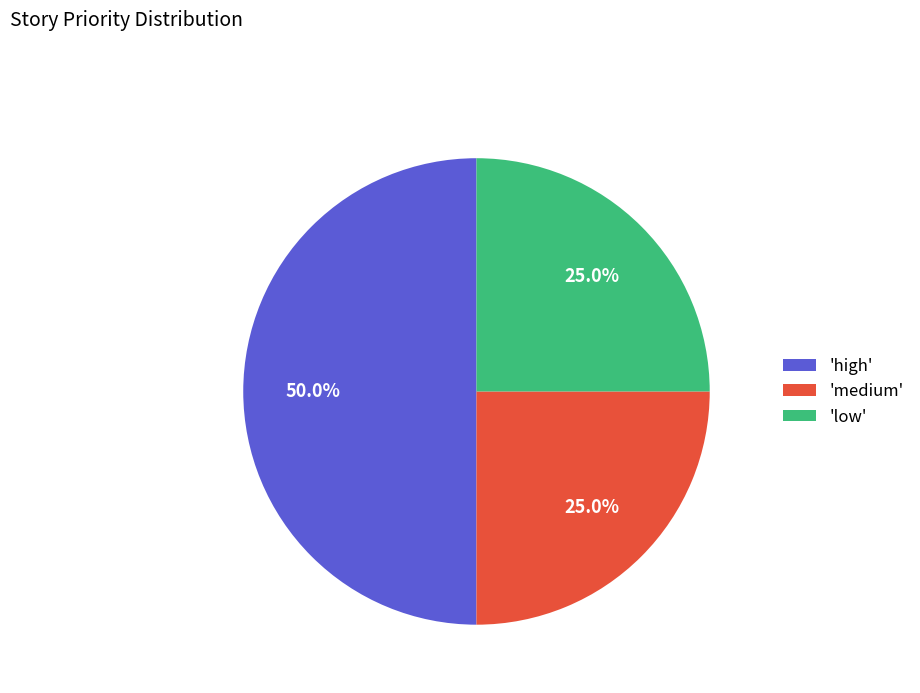

Which has a higher value, 'high' or 'low'?

'high'